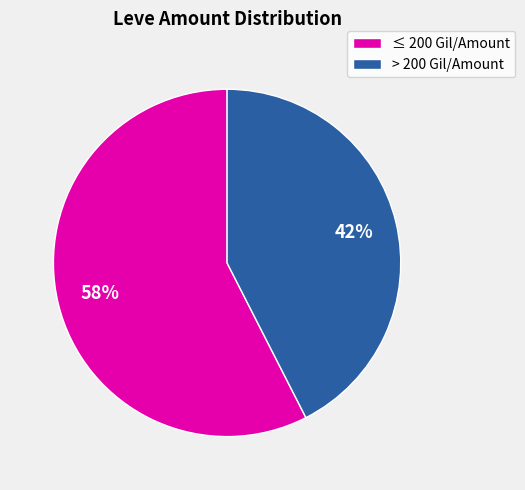

Is there a majority slice in this chart?

Yes